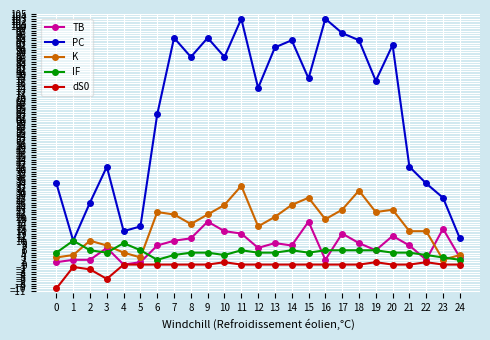

At how many categories does at least one series exceed 37?

17